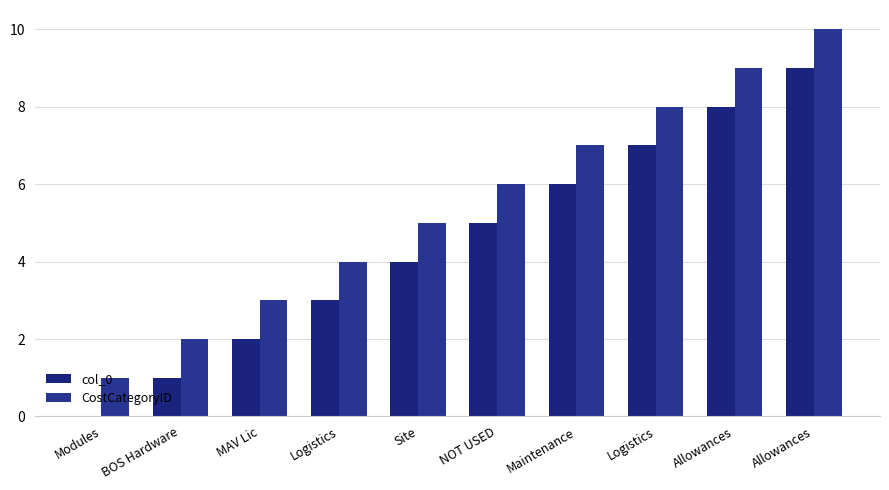

Are the bars horizontal?

No